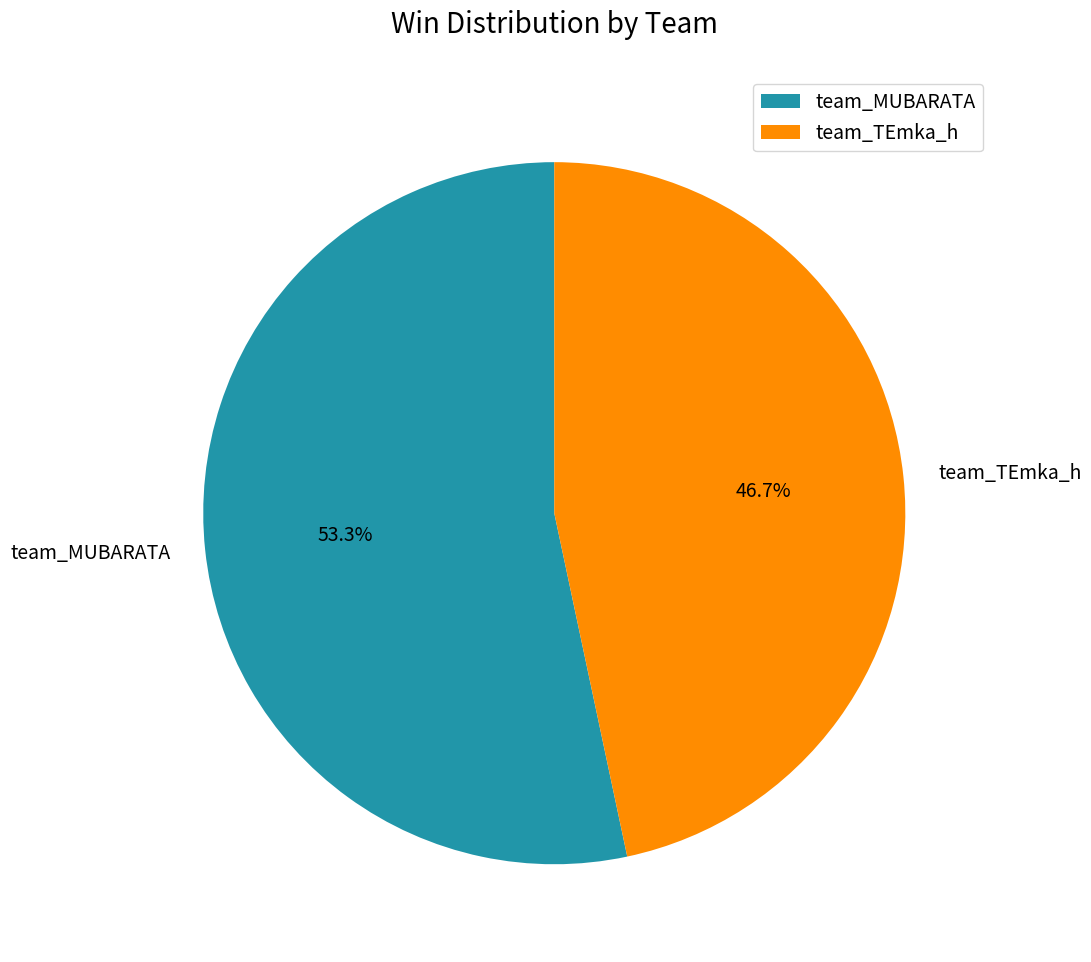

Rank the categories by value from highest to lowest.

team_MUBARATA, team_TEmka_h